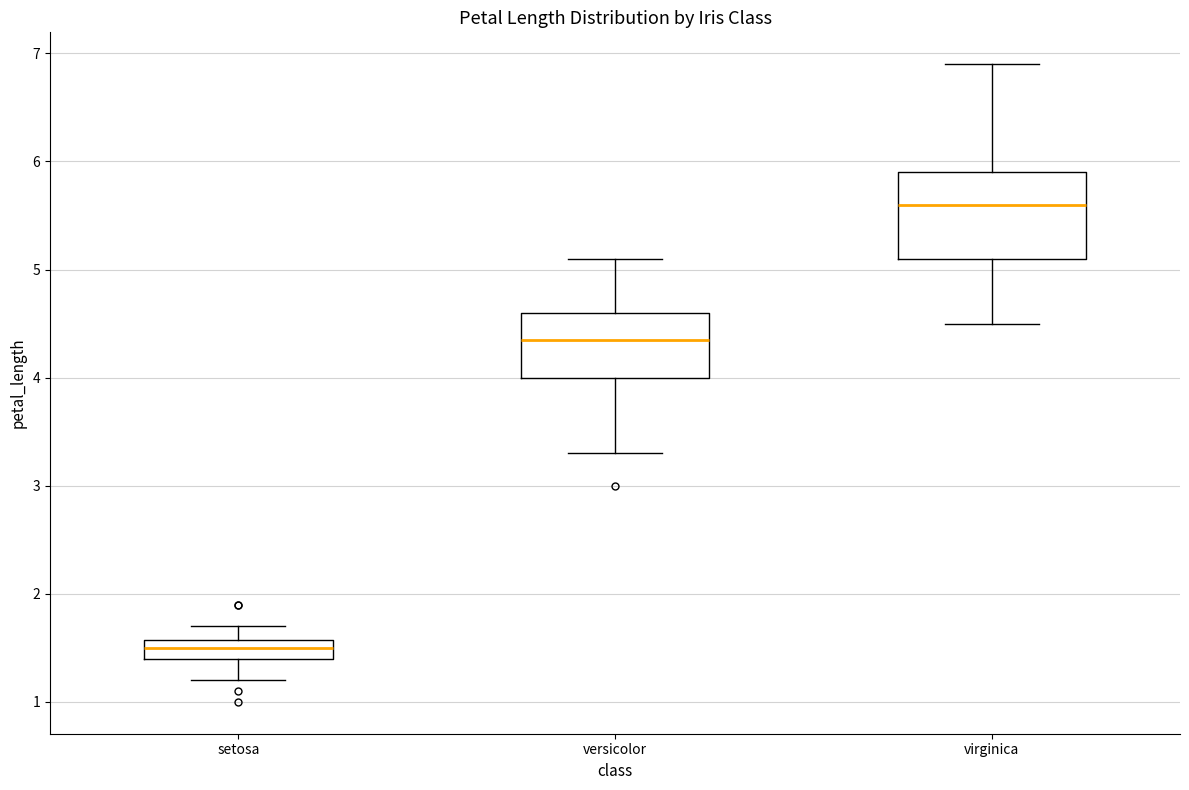

Which box is the tallest, from its lower edge to its upper edge?

virginica